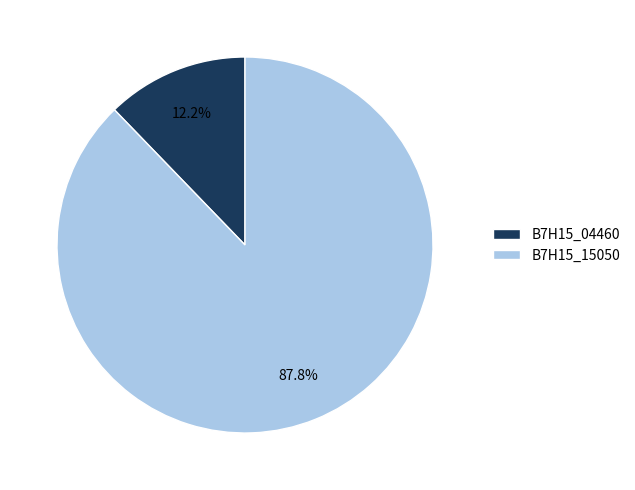

To the nearest percent, what portion does B7H15_15050 represent?

88%